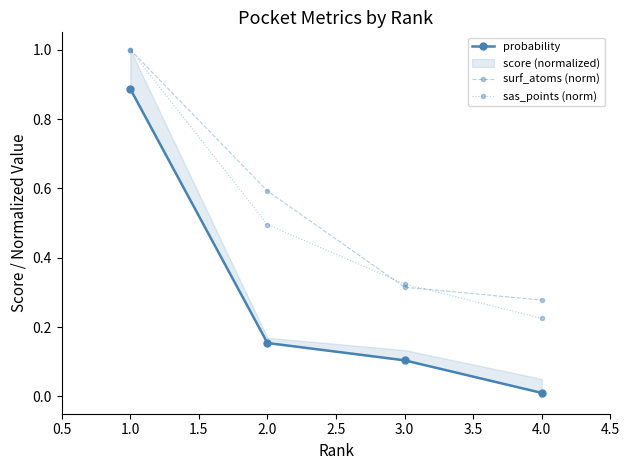

The value of sas_points (norm) at 1.0 is 0.3. True or false?

False